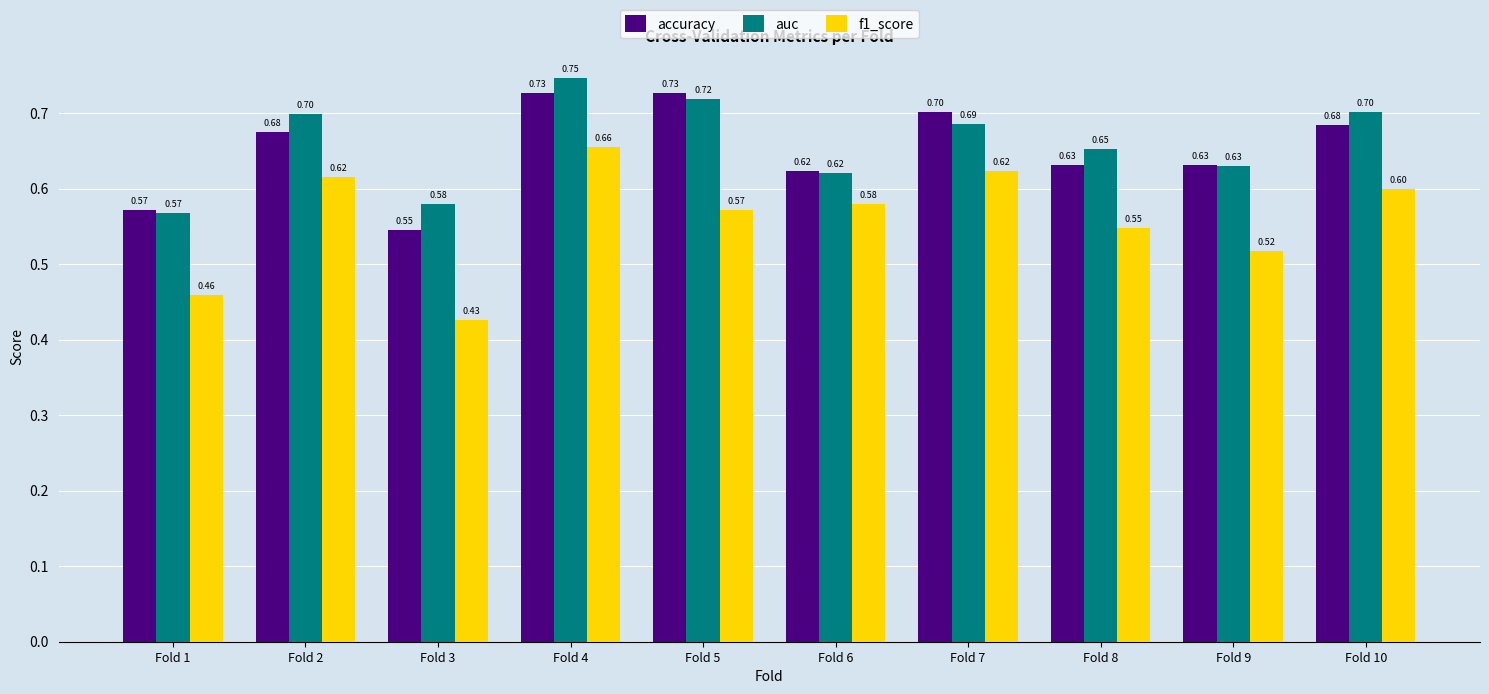

Rank the series at Fold 2 from lowest to highest value.

f1_score, accuracy, auc